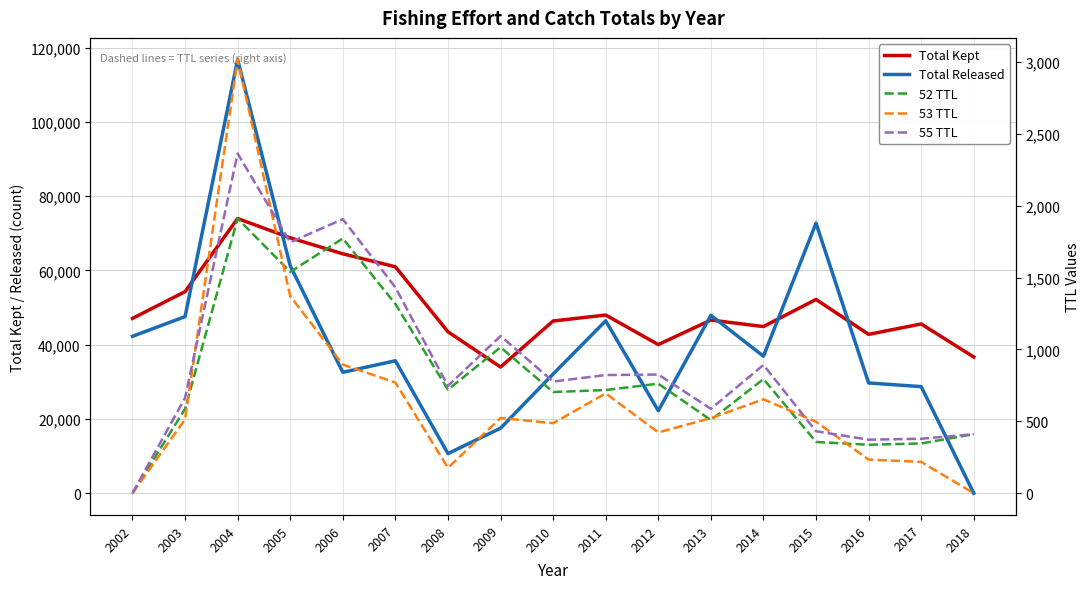

Does the chart display data point markers on the line(s)?

No